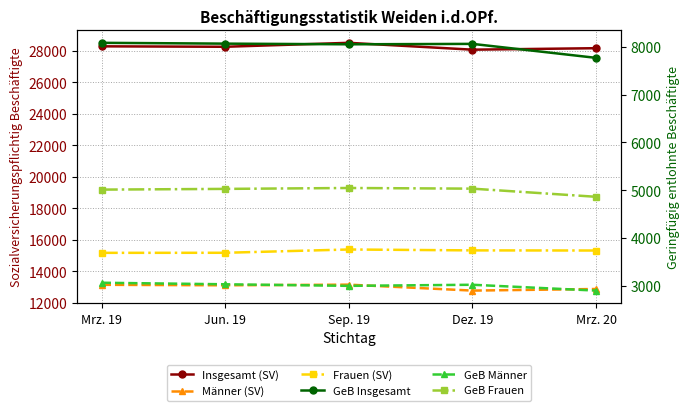

What is the difference between the second highest and minimum values in the GeB Frauen series?

170